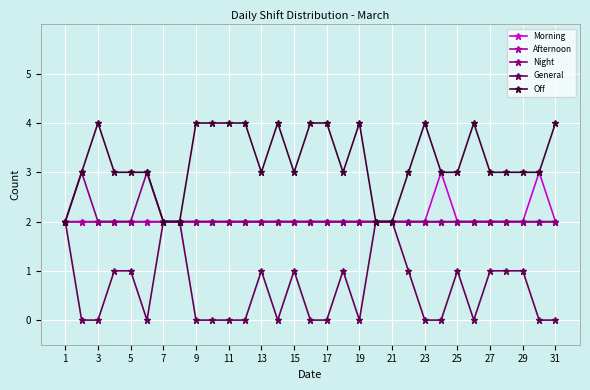

What is the difference between the maximum and second lowest values in the General series?

2